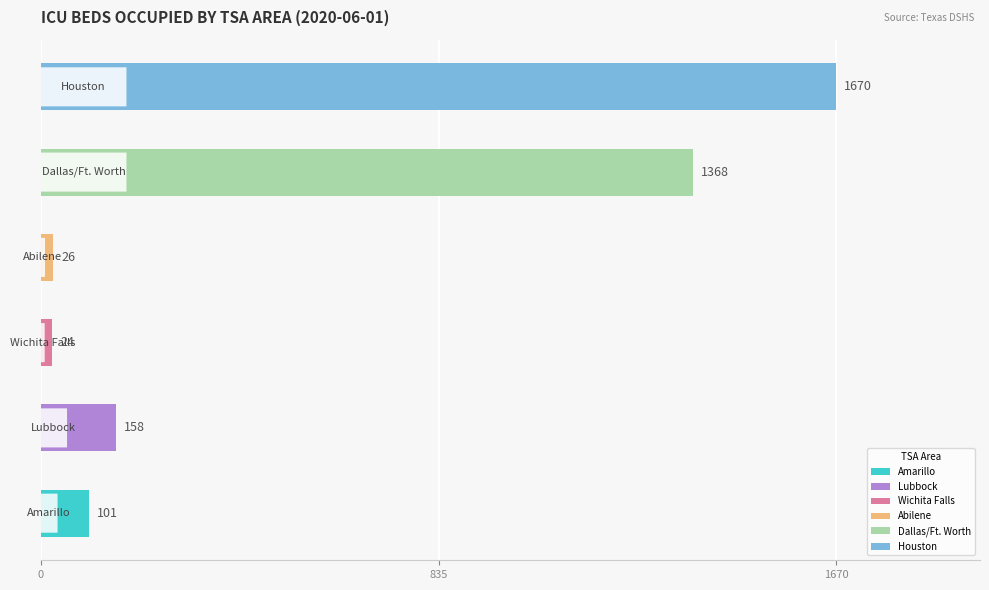

What is the average value?

558